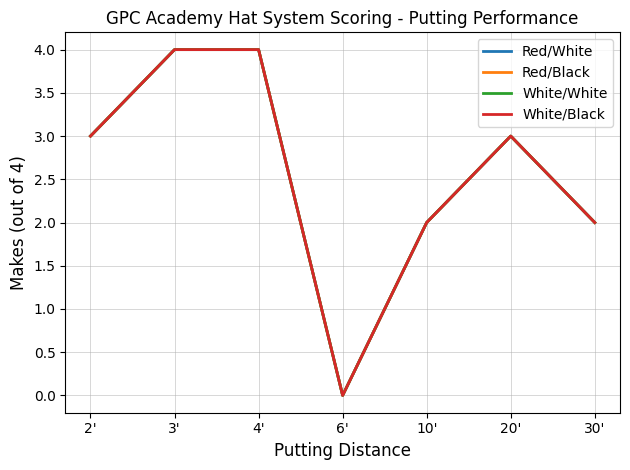

Is this an area chart (filled region under the line)?

No